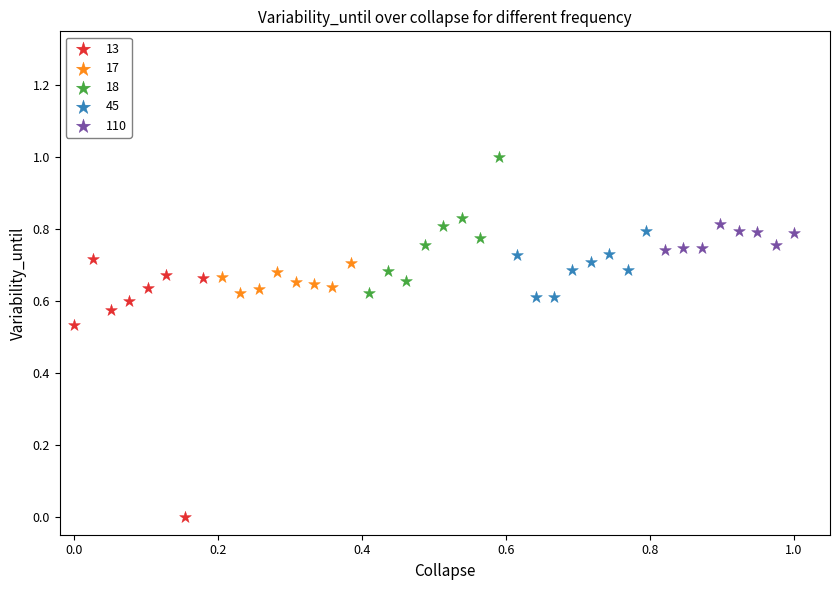

What are all the series names shown in the legend?

13, 17, 18, 45, 110